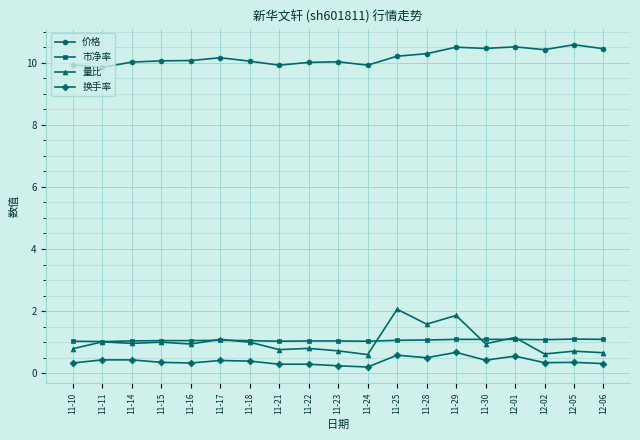

Is it true that 换手率 equals 0.7 at 11-29?

True